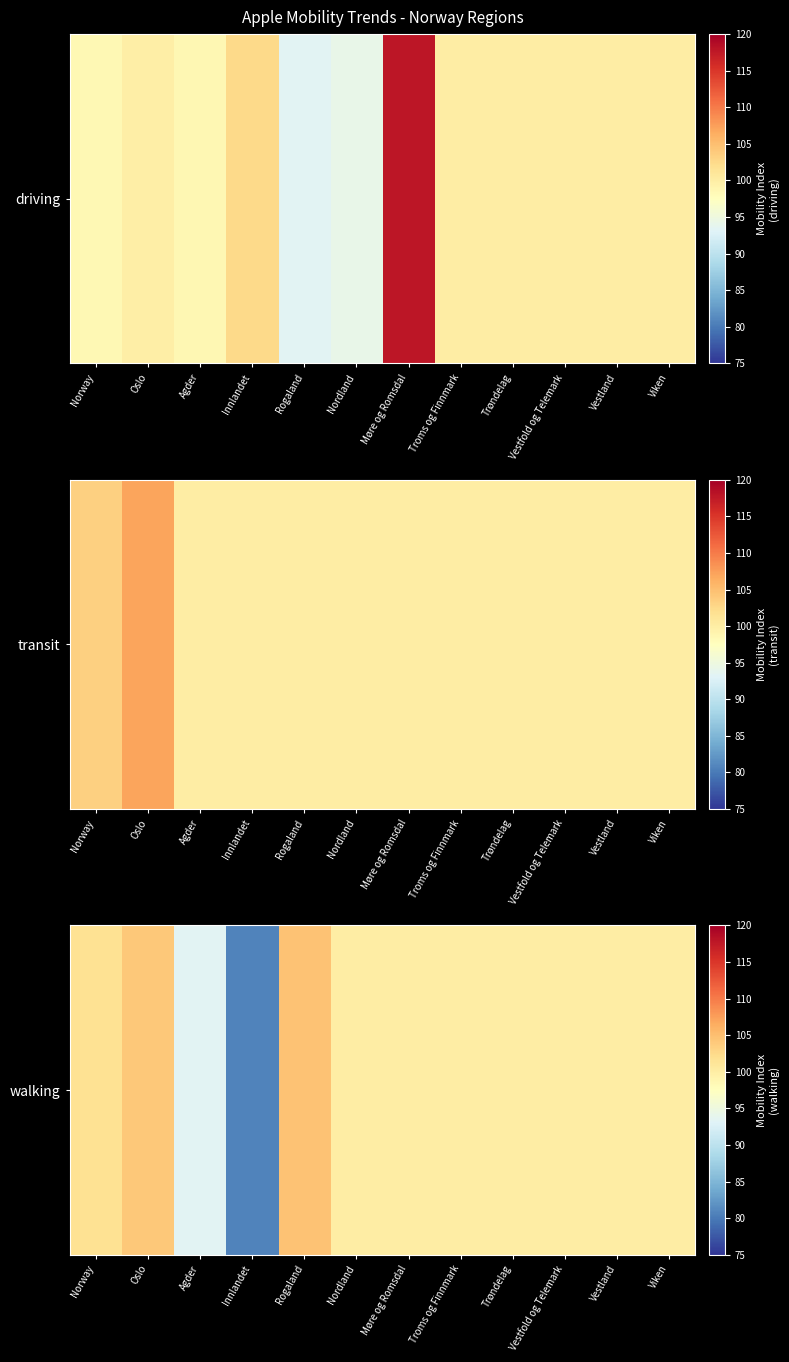

Where is the data nearest to the value 92?

Agder